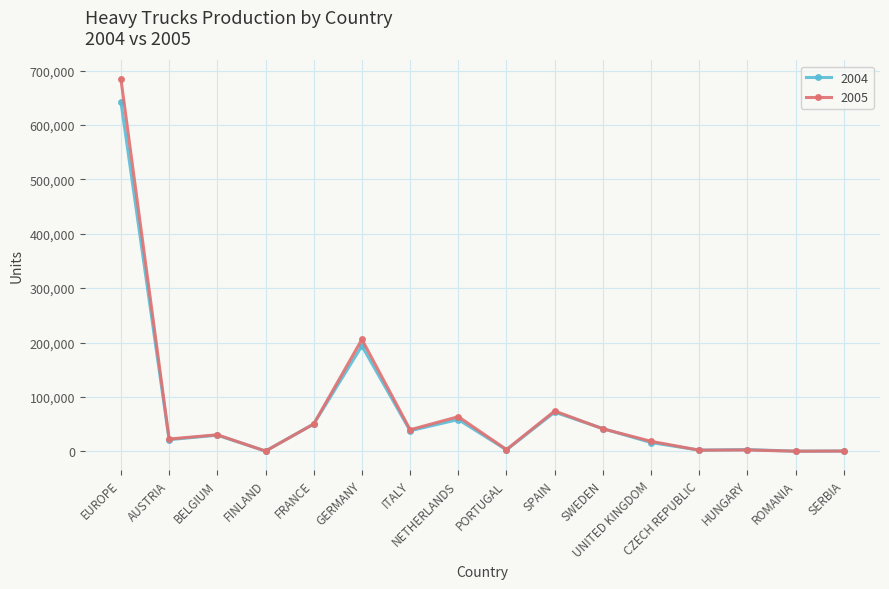

At which category does 2005 reach its first local peak?

BELGIUM